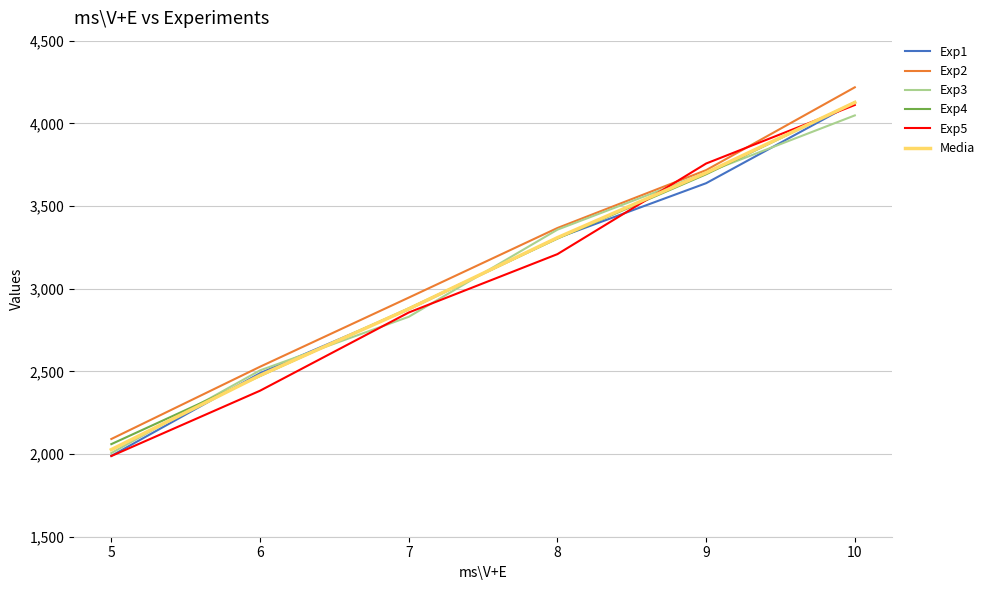

Reading right to left, transcribe all the data shown in this chart.

Exp1: 4127.0	3638.0	3307.0	2875.0	2489.0	1989.0
Exp2: 4218.0	3717.0	3367.0	2946.0	2528.0	2091.0
Exp3: 4048.0	3701.0	3357.0	2830.0	2506.0	2006.0
Exp4: 4128.0	3692.0	3303.0	2881.0	2472.0	2060.0
Exp5: 4111.0	3757.0	3209.0	2856.0	2383.0	1988.0
Media: 4126.4	3701.0	3308.6	2877.6	2475.6	2026.8